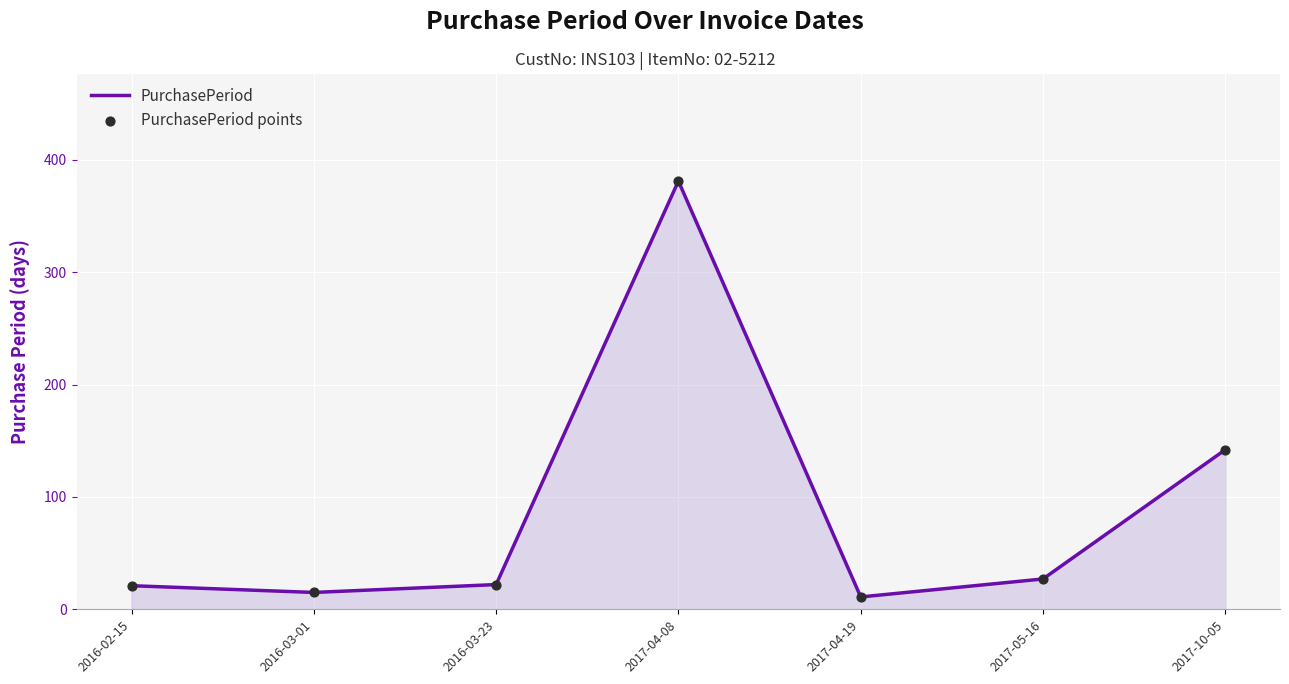

What is the difference between the maximum and minimum values?

370